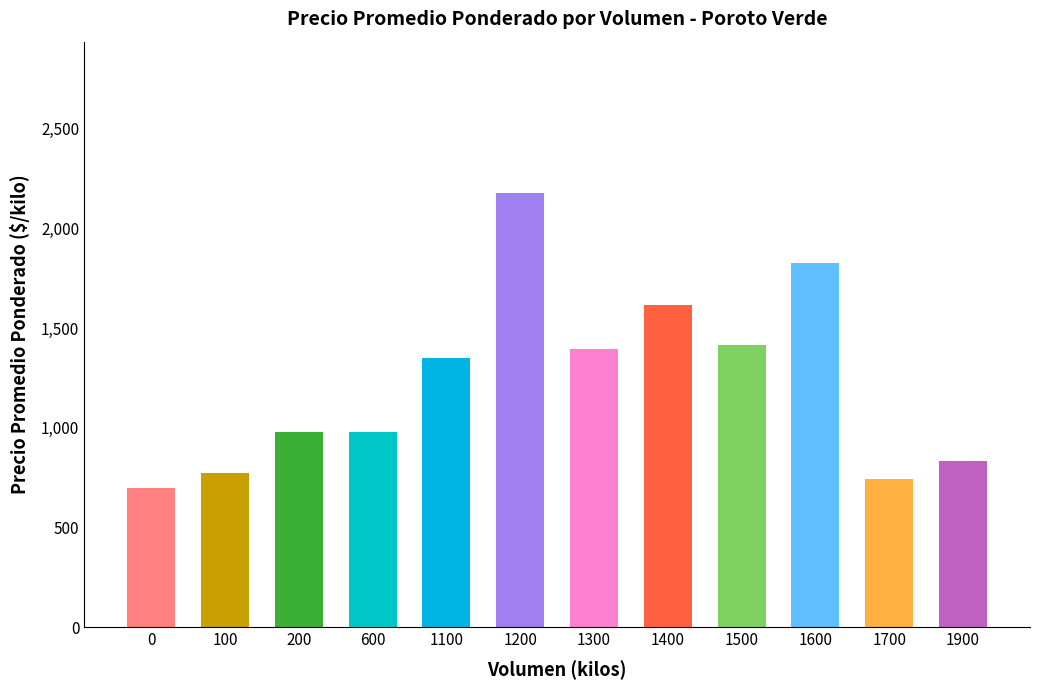

Reading left to right, what are all the values shown in this chart?

700	775	980	980	1350	2175	1397	1617	1415	1825	744	833